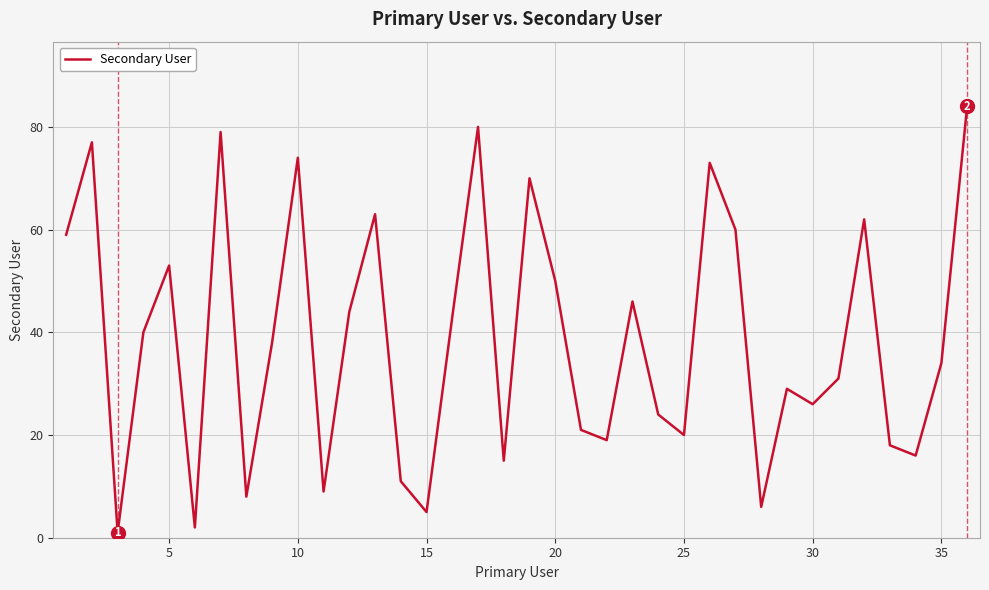

What is the difference between the maximum and minimum values?

83